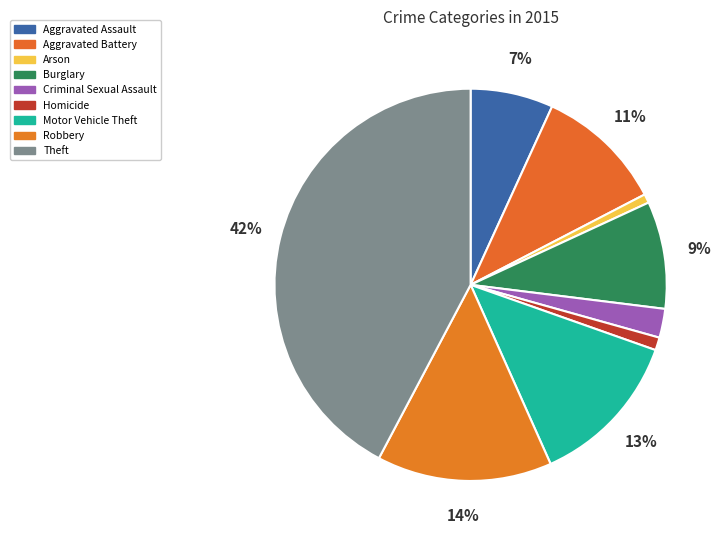

The Robbery slice represents 1% of the pie. True or false?

False